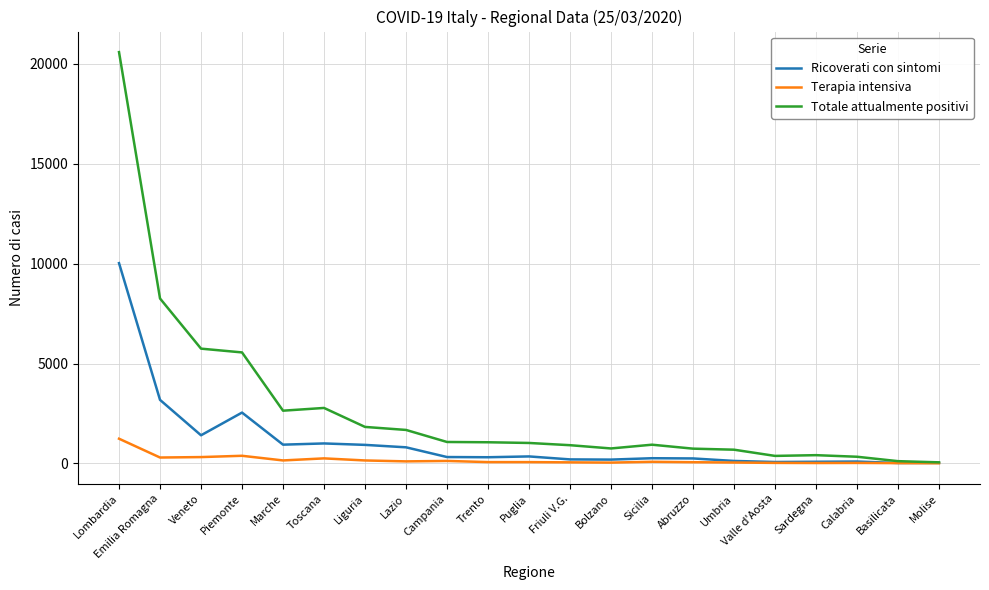

What is the average value of the Totale attualmente positivi series?

2739